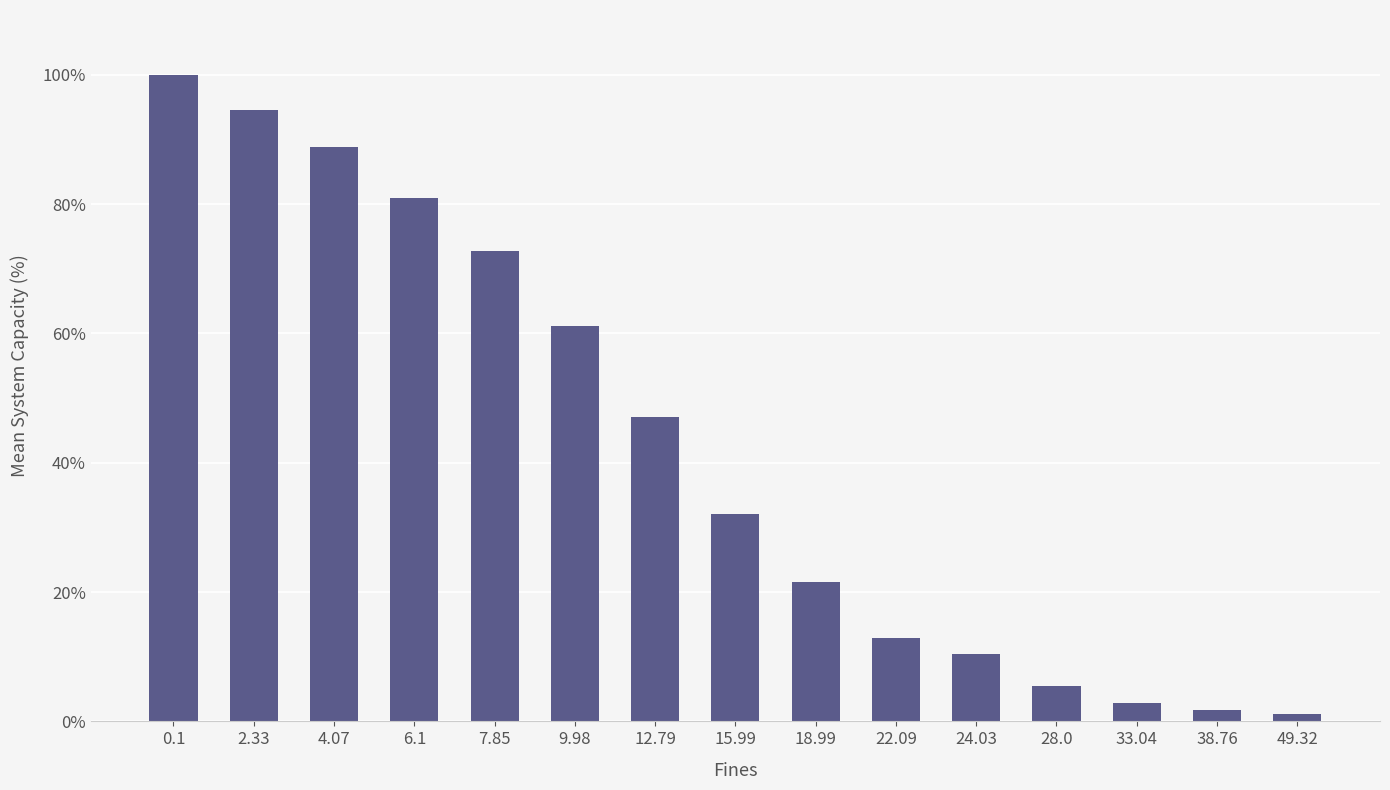

What is the difference between the maximum and second lowest values?

98.2